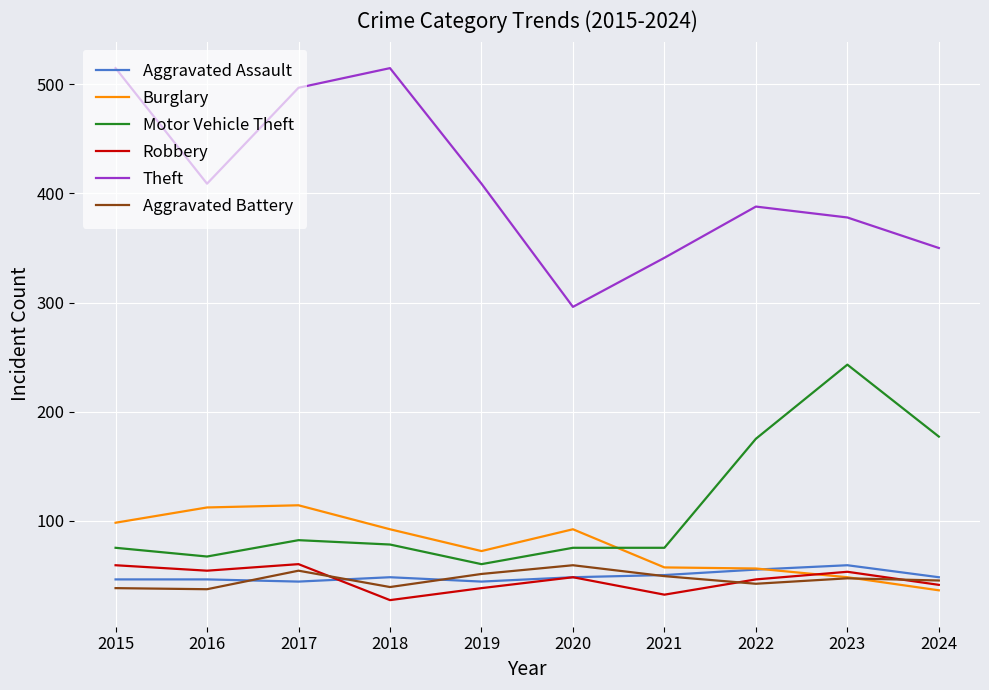

True or false: Burglary and Robbery cross at least once.

True